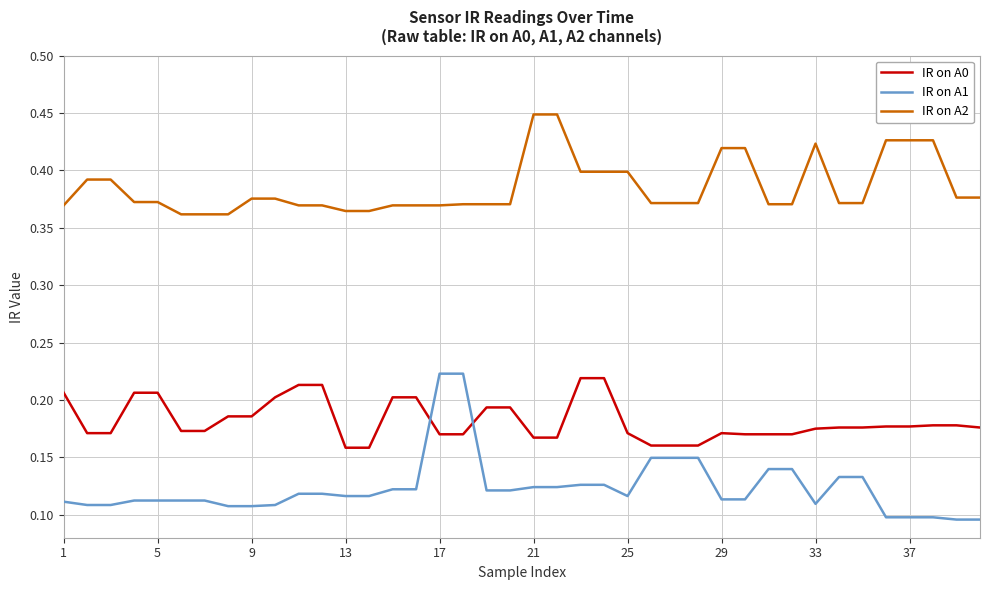

Which series has the widest spread of values?

IR on A1